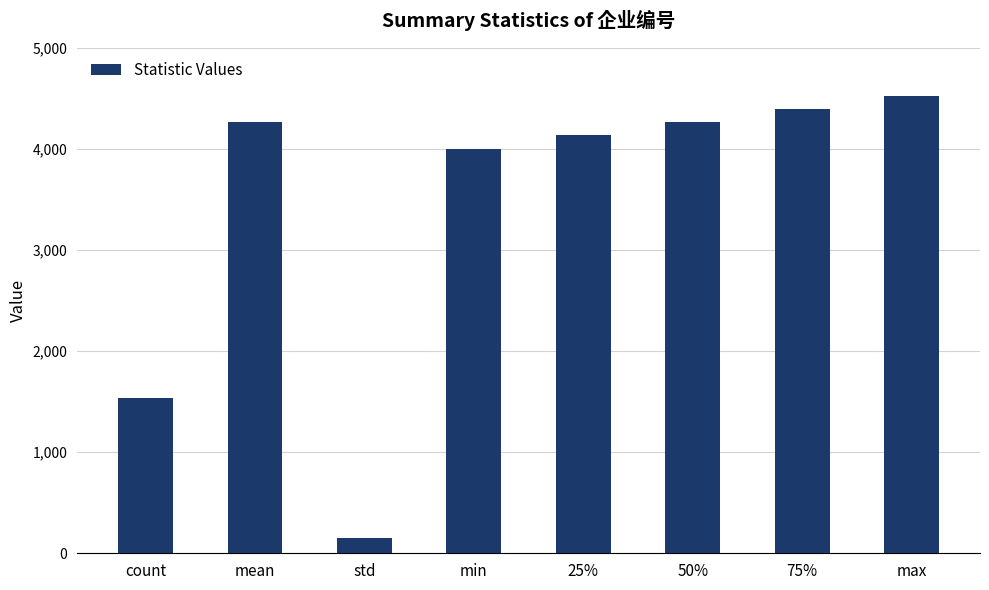

How many categories are shown in the chart?

8